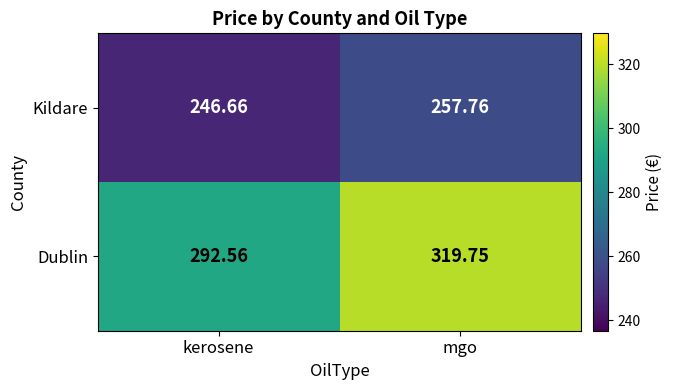

What is the minimum value shown in the chart?

246.7